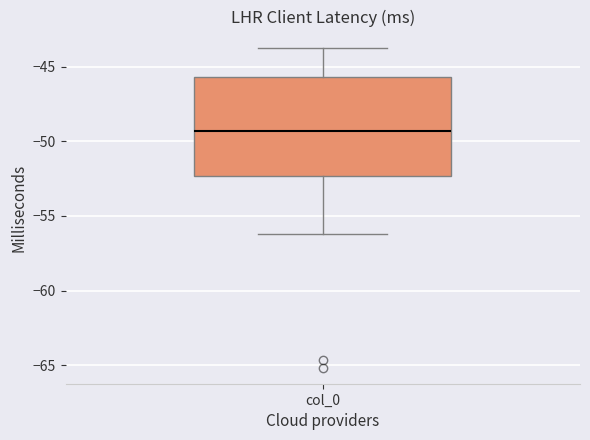

Where does the upper whisker of the box for col_0 end on the y-axis? The values are not printed on the chart, so give them approximately, as read against the axis.

-43.5